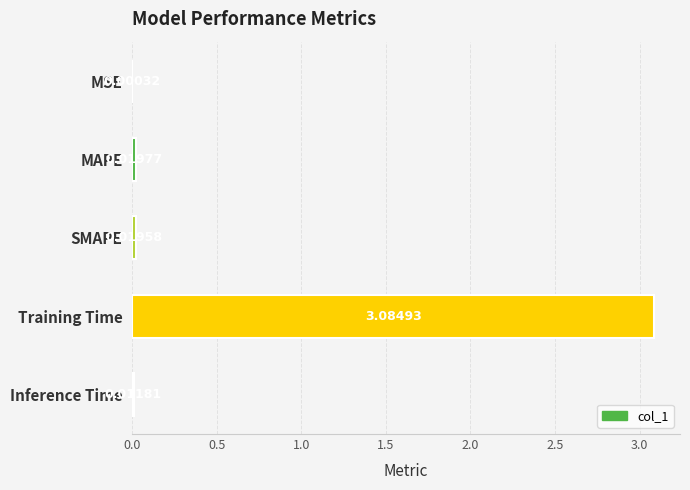

What is the change in value from Training Time to Inference Time?

-3.1